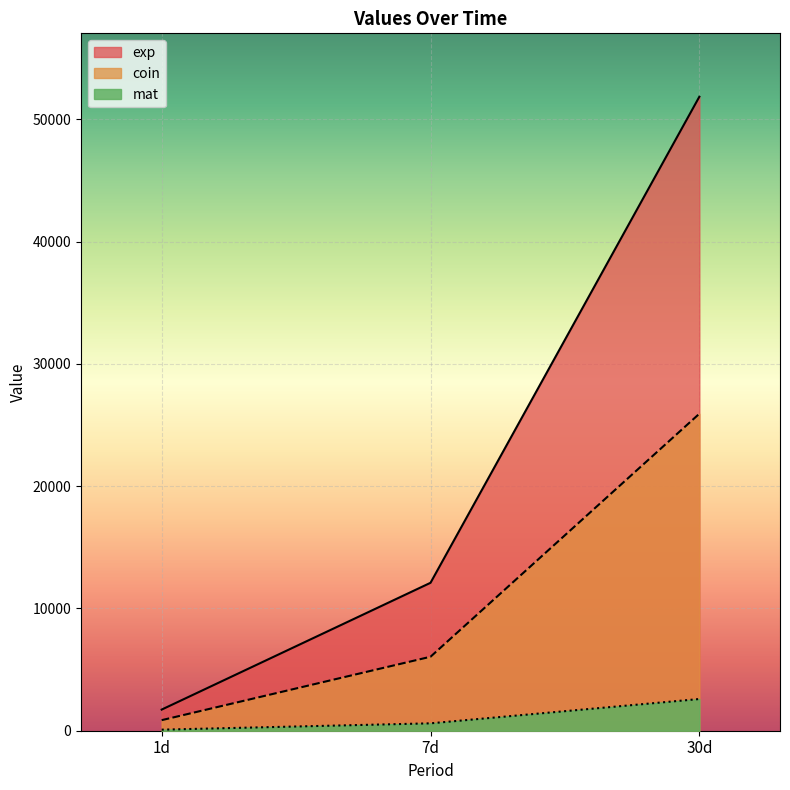

Read the coin value at 1d.

864.0